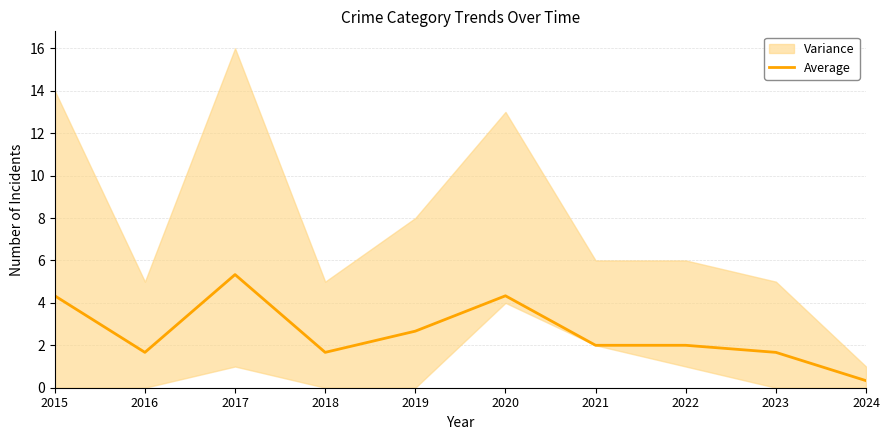

Reading right to left, list all the values displayed in this chart.

0.3	1.7	2.0	2.0	4.3	2.7	1.7	5.3	1.7	4.3